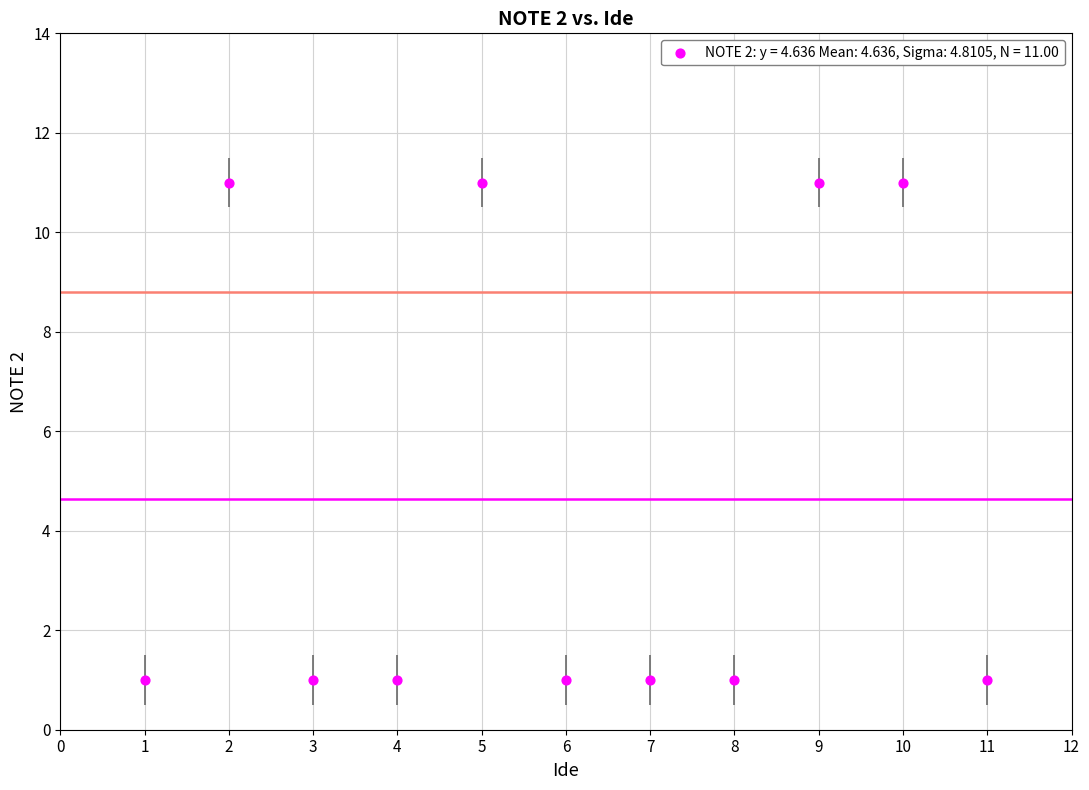

What is the range of X values (max minus min)?

10